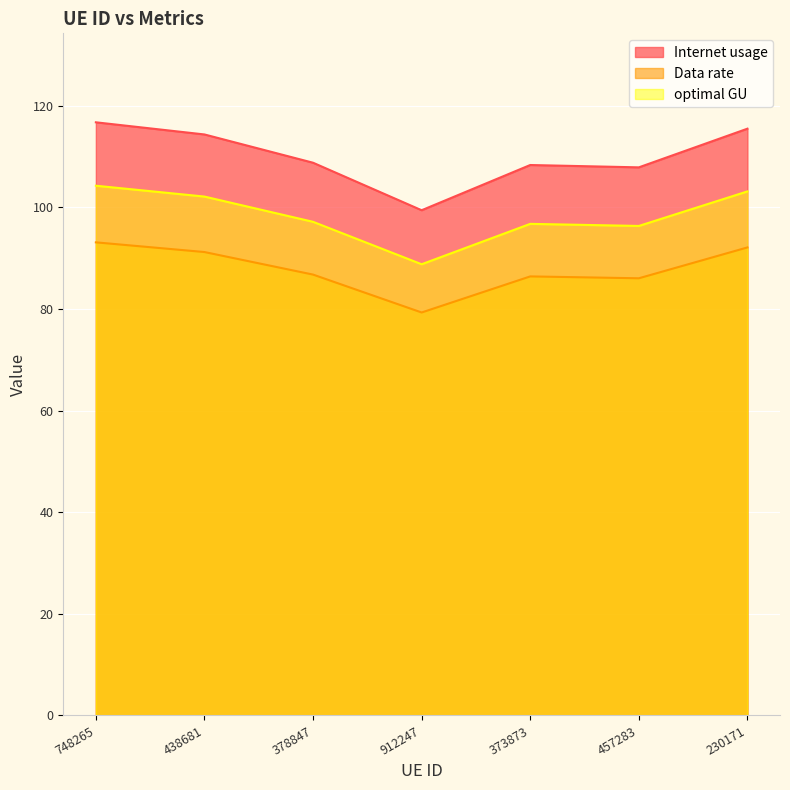

Which series has the largest total across all categories?

Internet usage